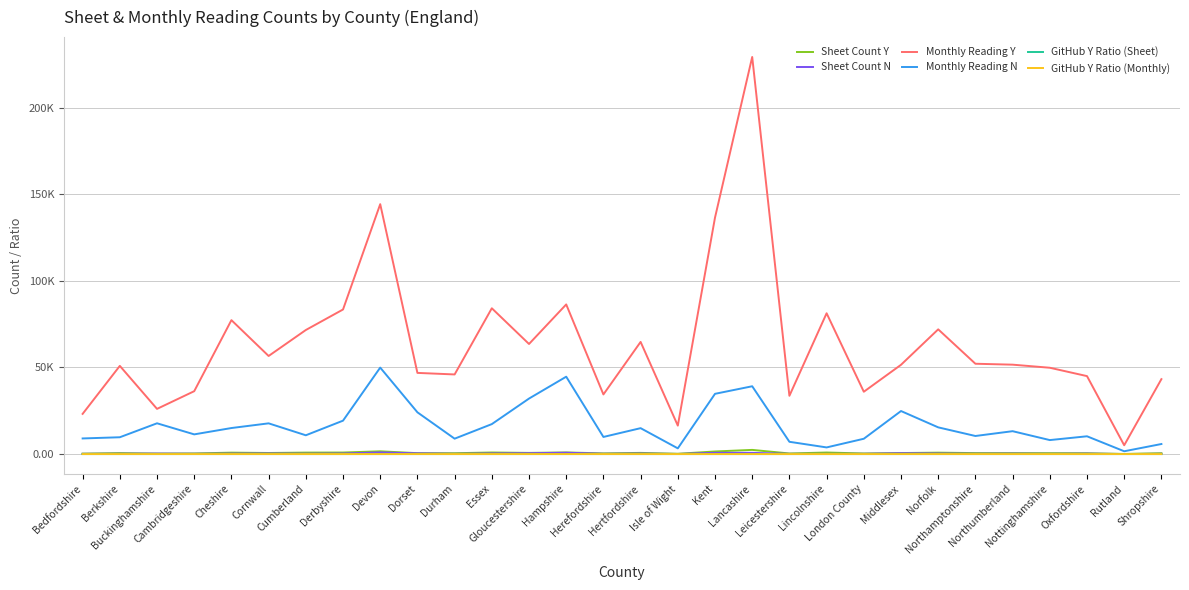

How many categories are shown in the chart?

30